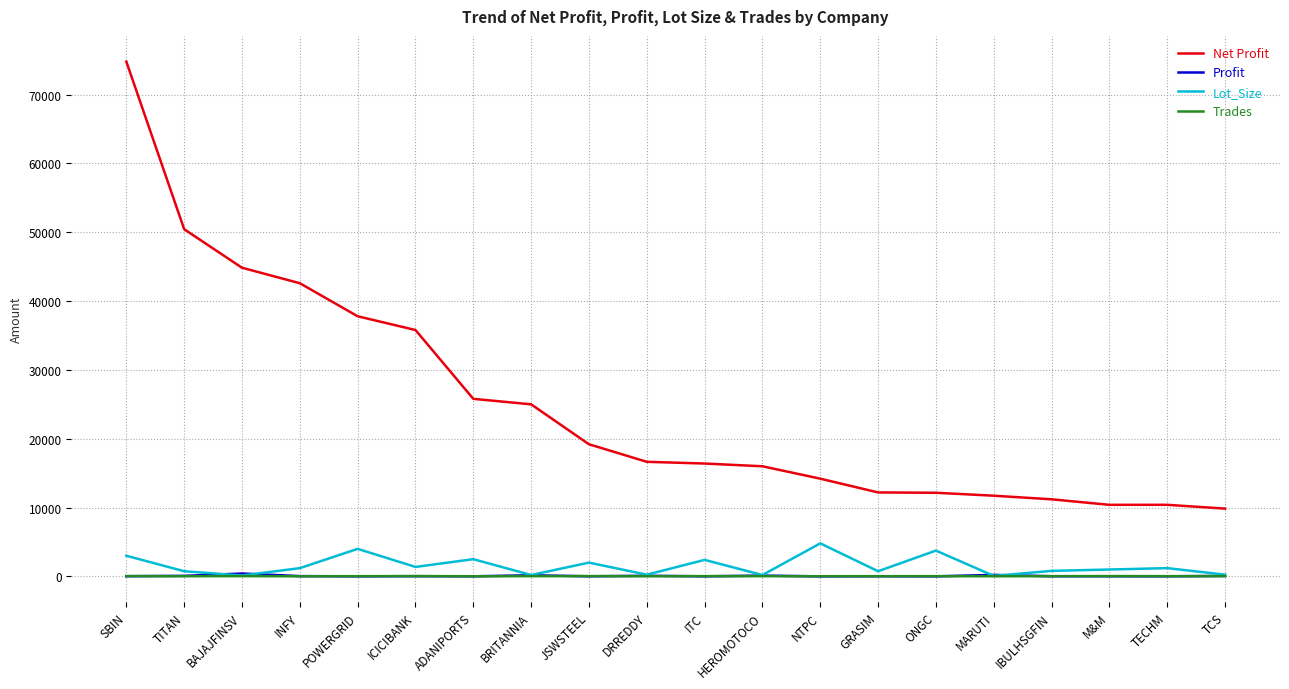

What is the difference between the highest and lowest values at INFY?

42579